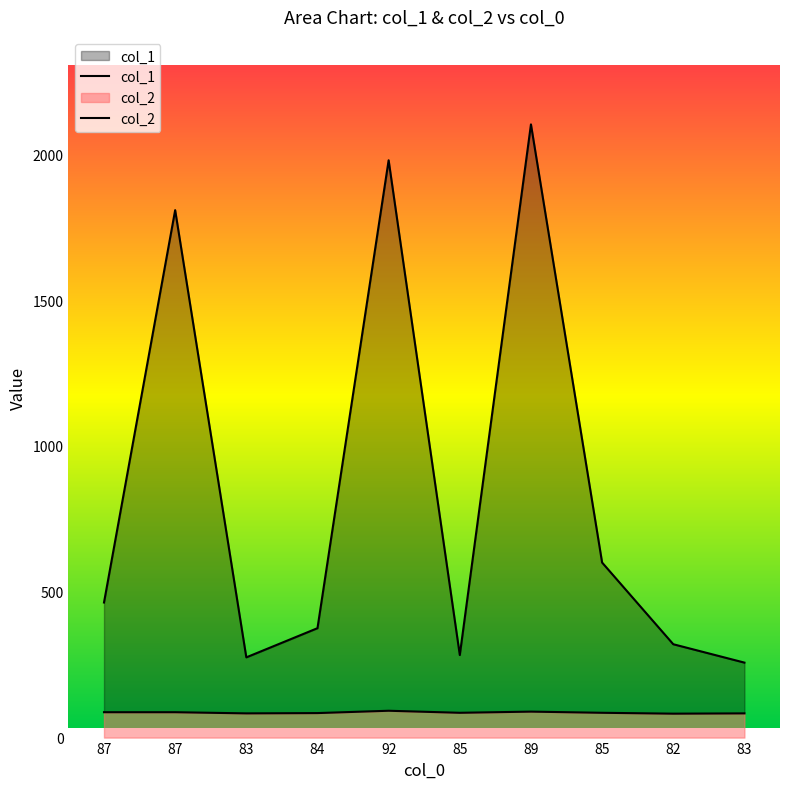

At which category does the chart reach its peak across all series?

89